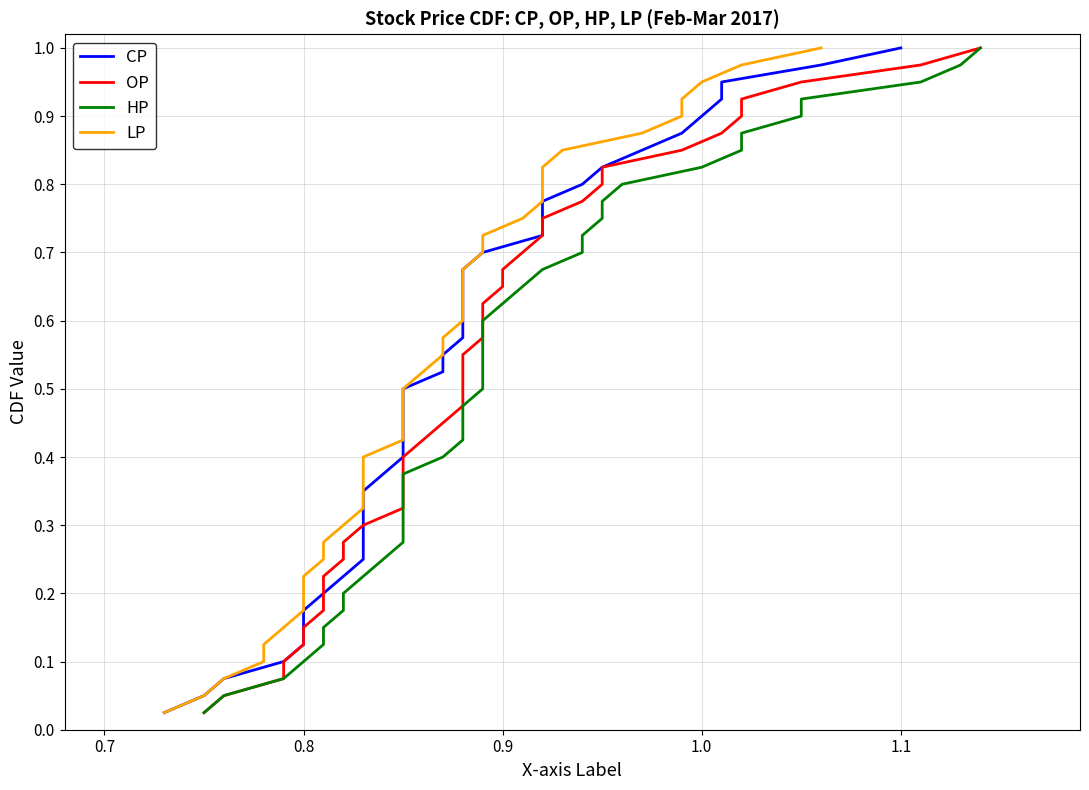

True or false: HP and CP intersect in this chart.

False